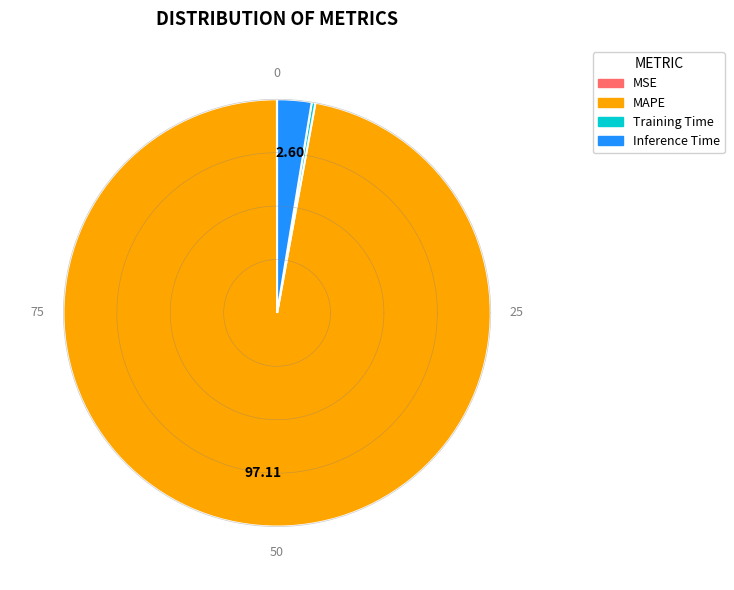

Does SMAPE represent more than half of the total?

No